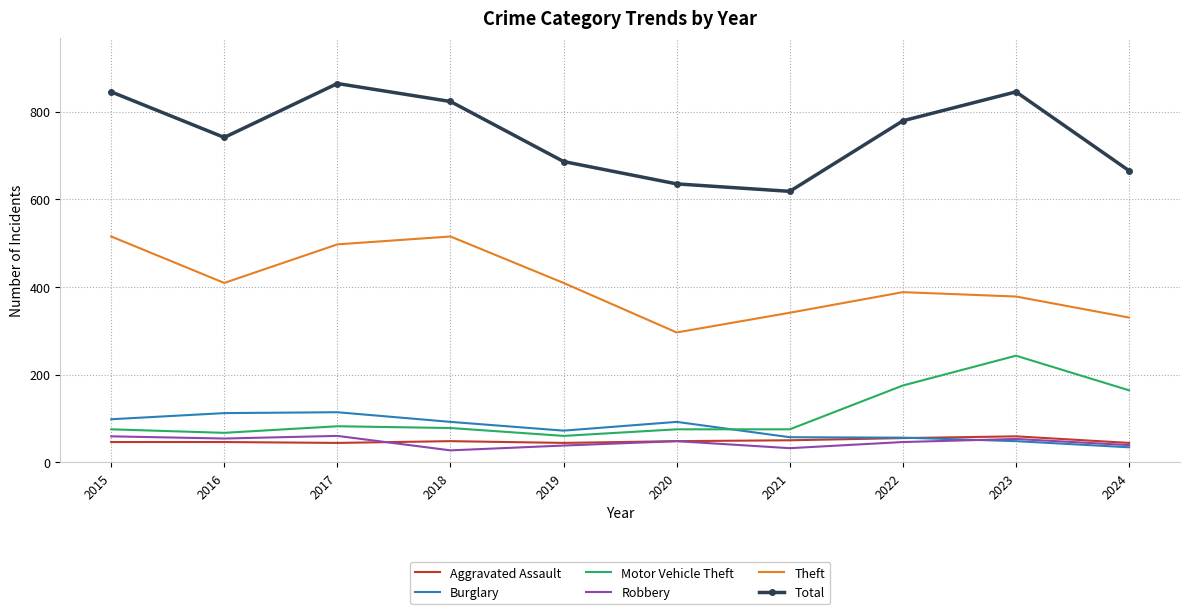

At how many categories does at least one series exceed 814?

4